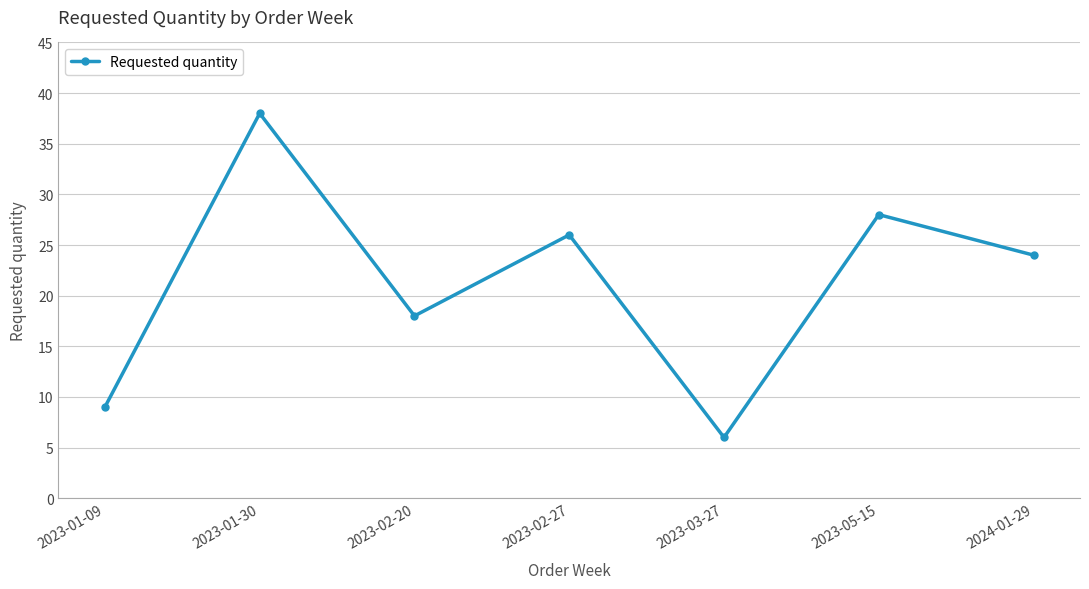

Does the chart have visible grid lines?

Yes